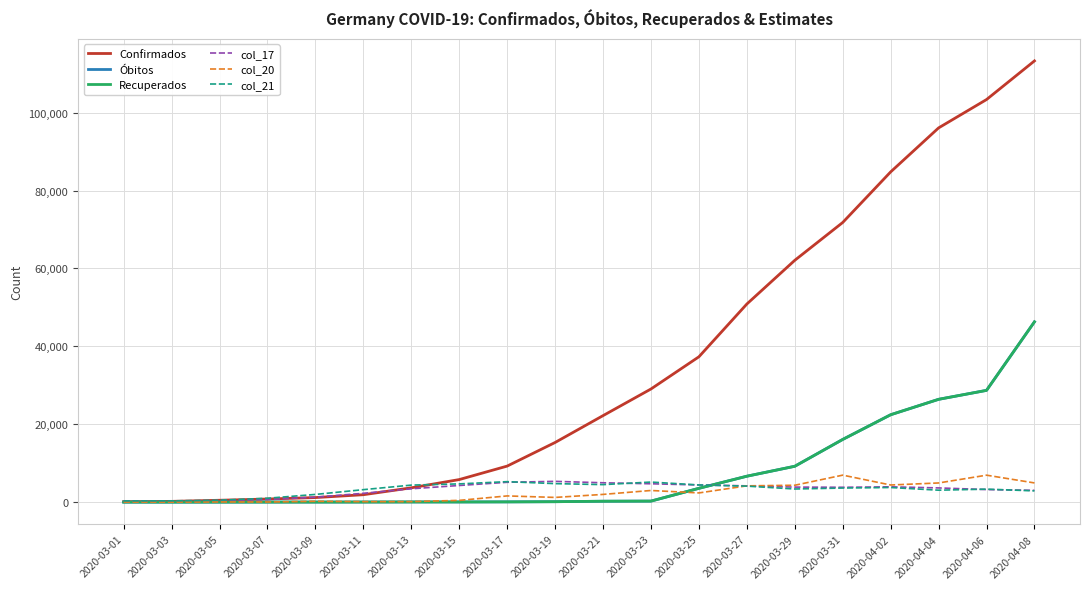

What are all the series names shown in the legend?

Confirmados, Óbitos, Recuperados, col_17, col_20, col_21